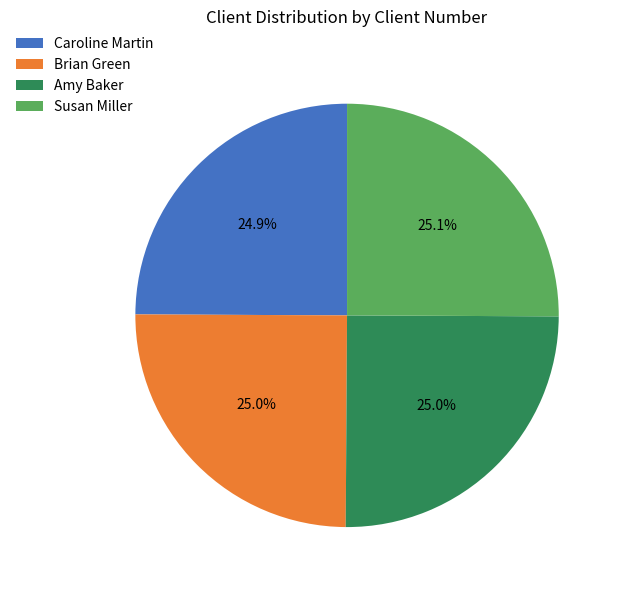

Count the number of slices in the pie.

4